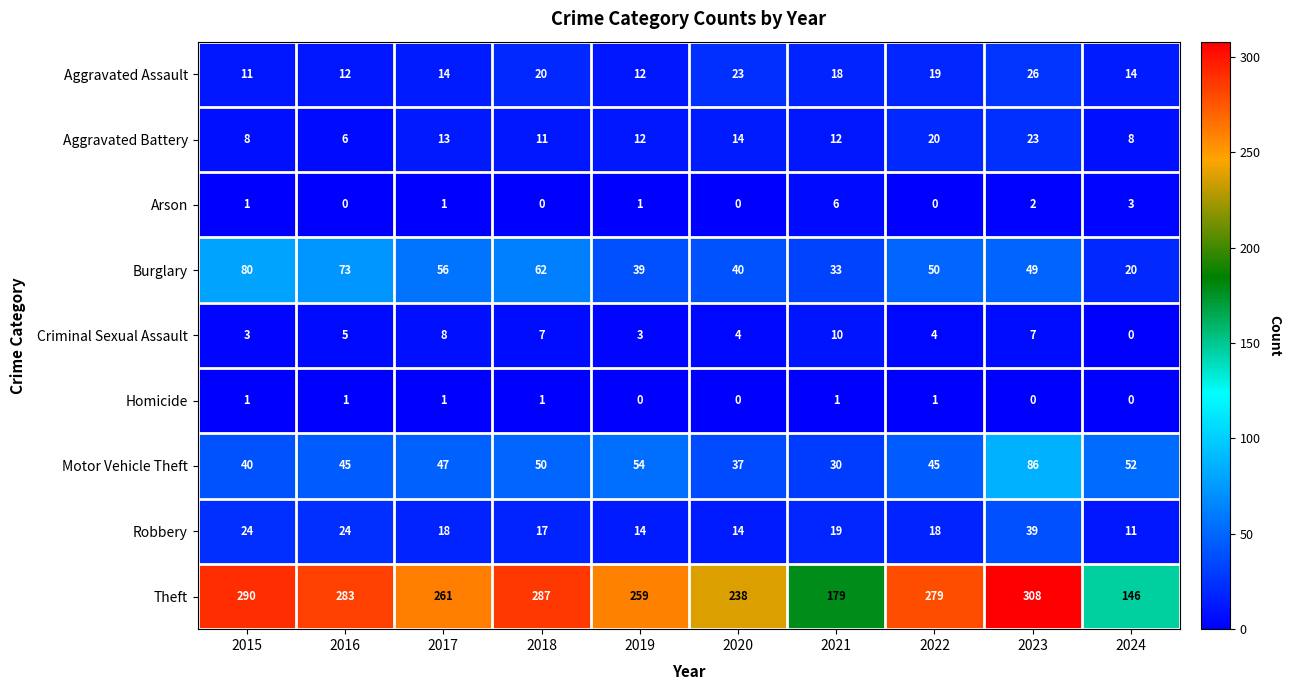

What is the difference between the highest and lowest values at 2021?

178